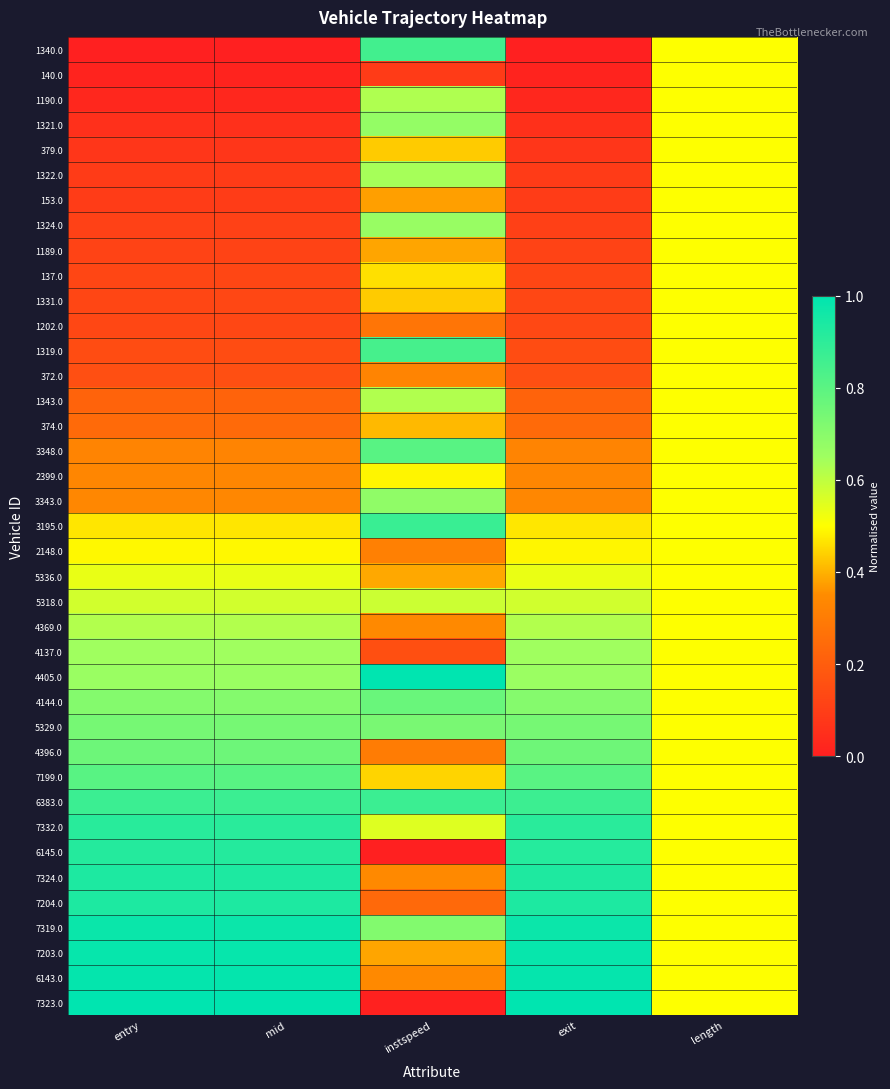

Between mid and length, which is larger?

length